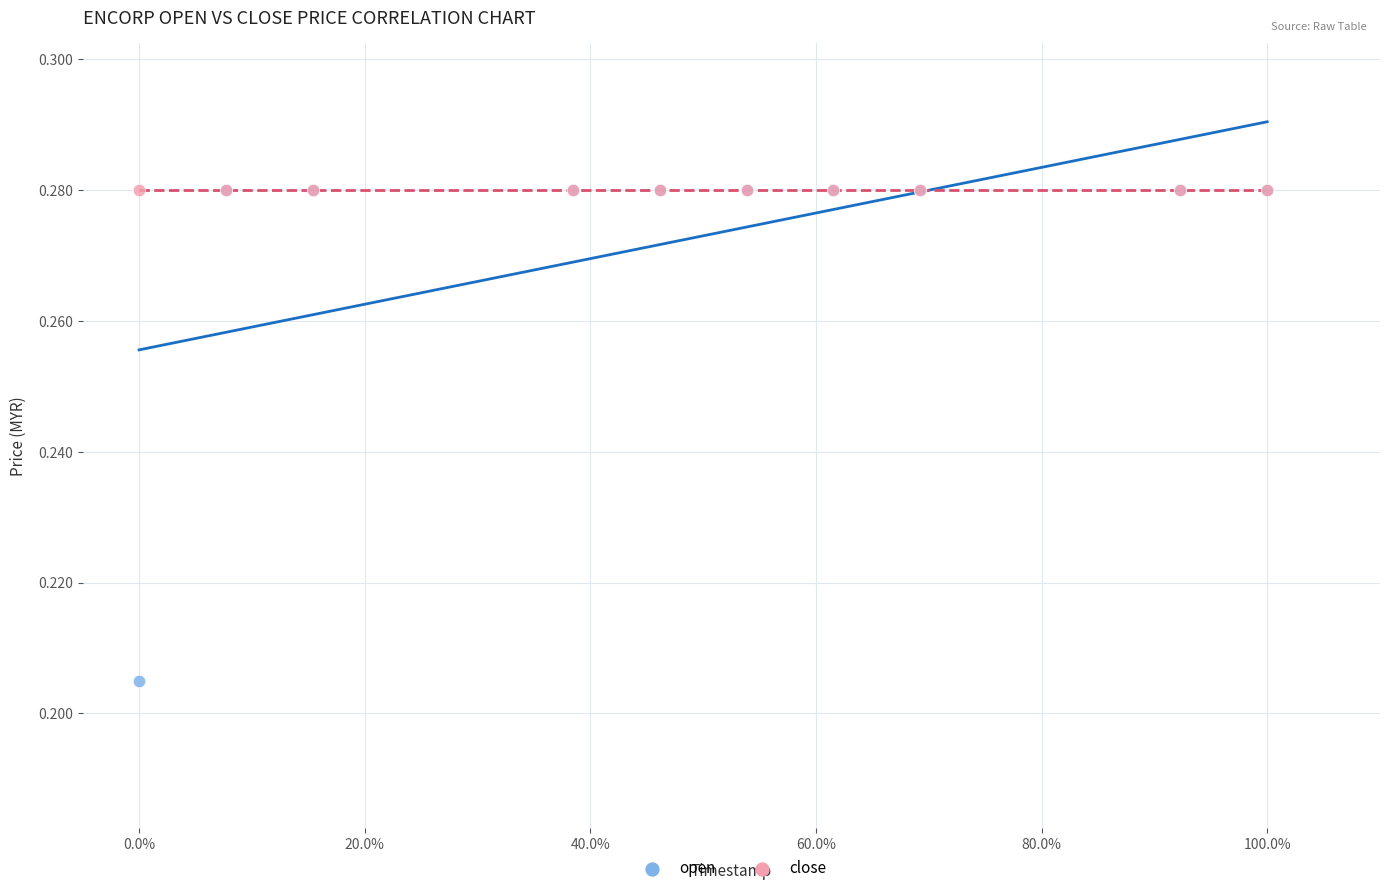

What are all the series names shown in the legend?

open, close